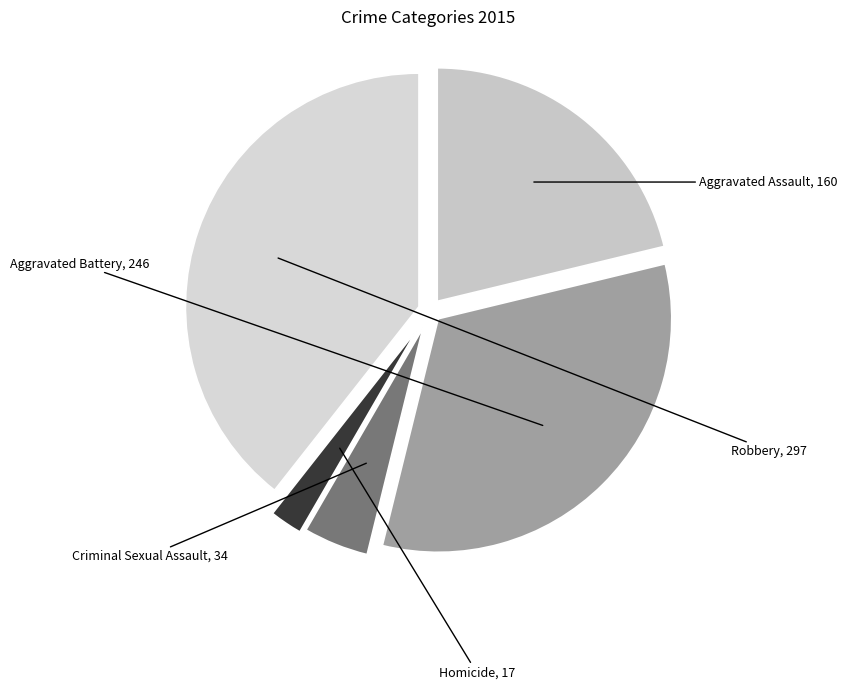

Is it true that Robbery is 30% of the pie?

False